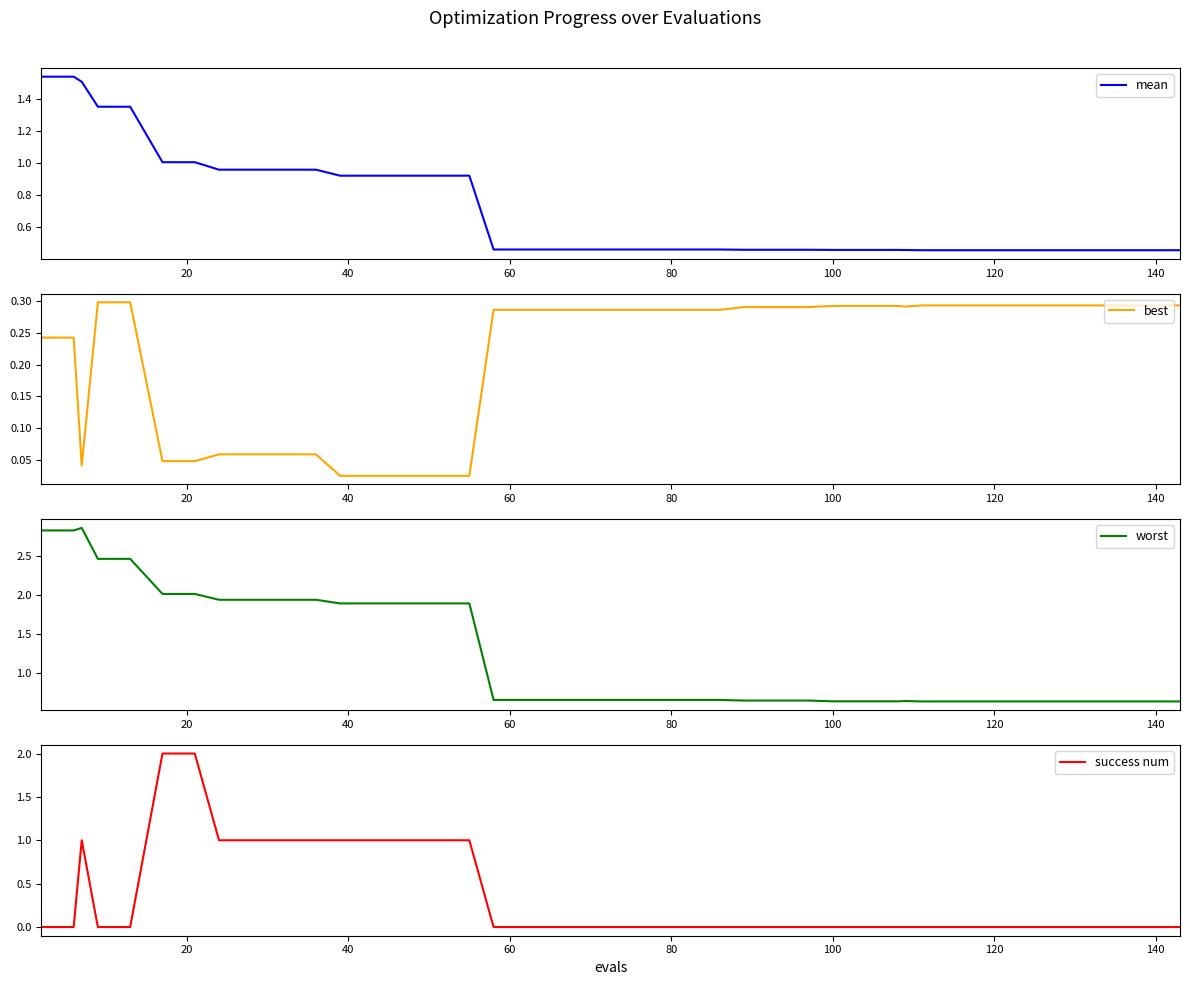

At how many categories does at least one series exceed 0?

40